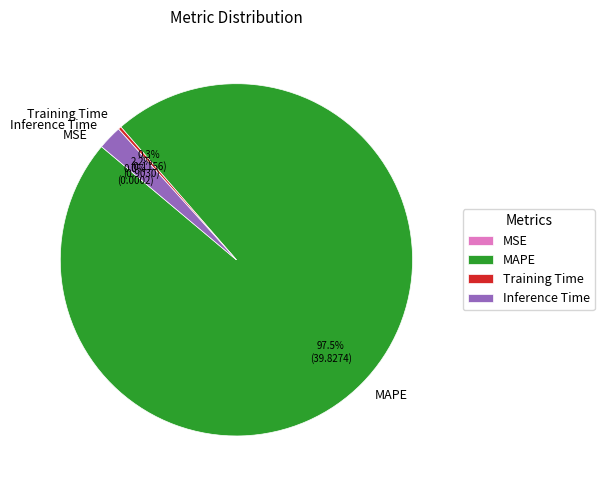

What is the largest slice in the pie chart?

MAPE